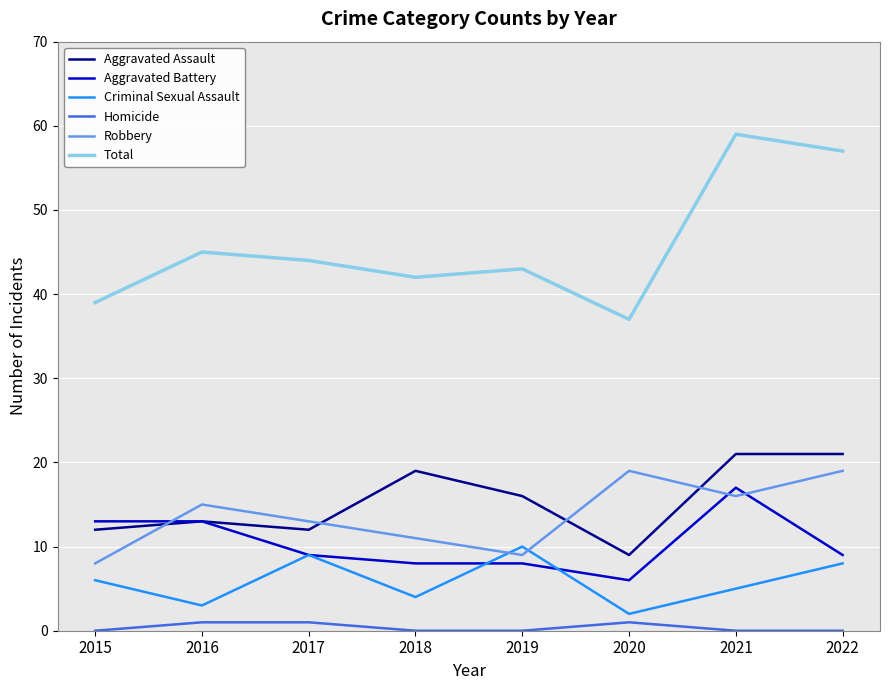

True or false: Criminal Sexual Assault and Homicide cross at least once.

False